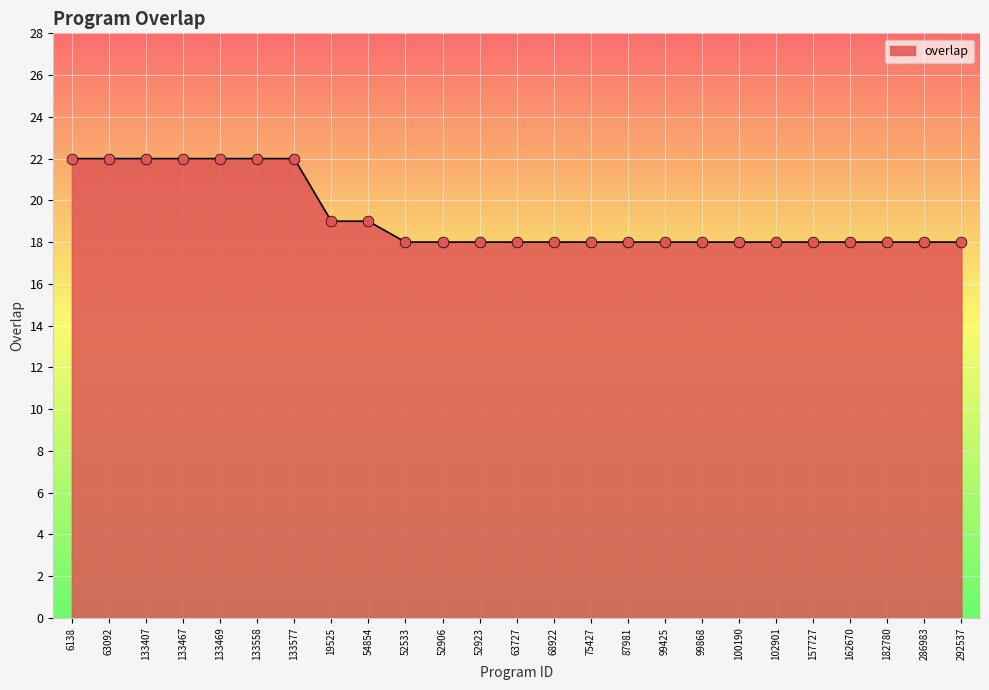

Approximately how many times larger is the value at 6138 compared to 133469?

1.0